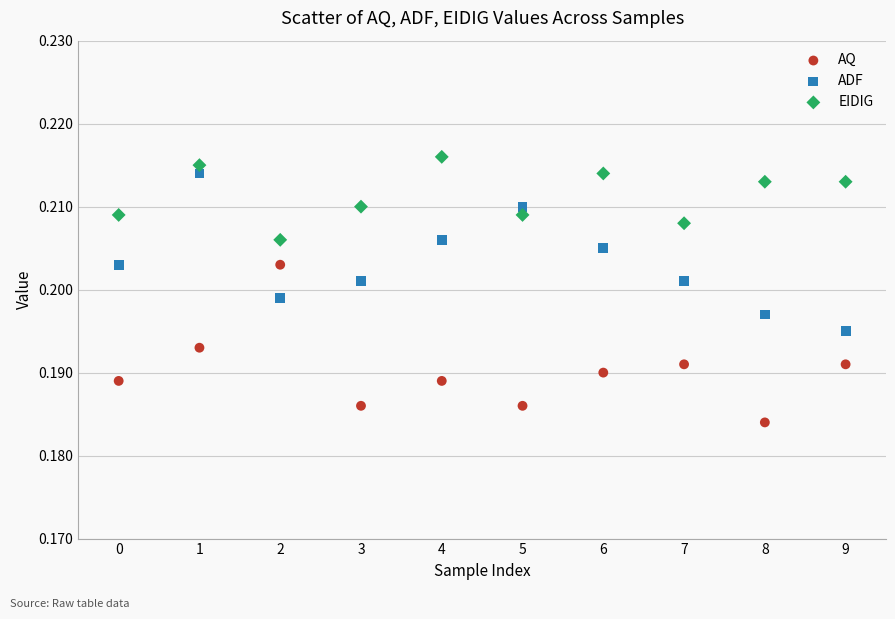

Which series reaches the maximum Y coordinate?

EIDIG